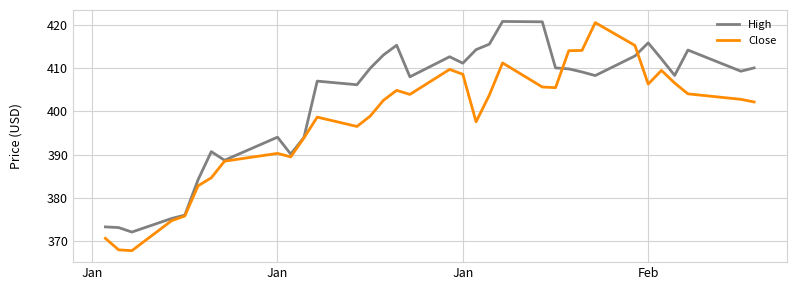

Which series has the largest total across all categories?

High